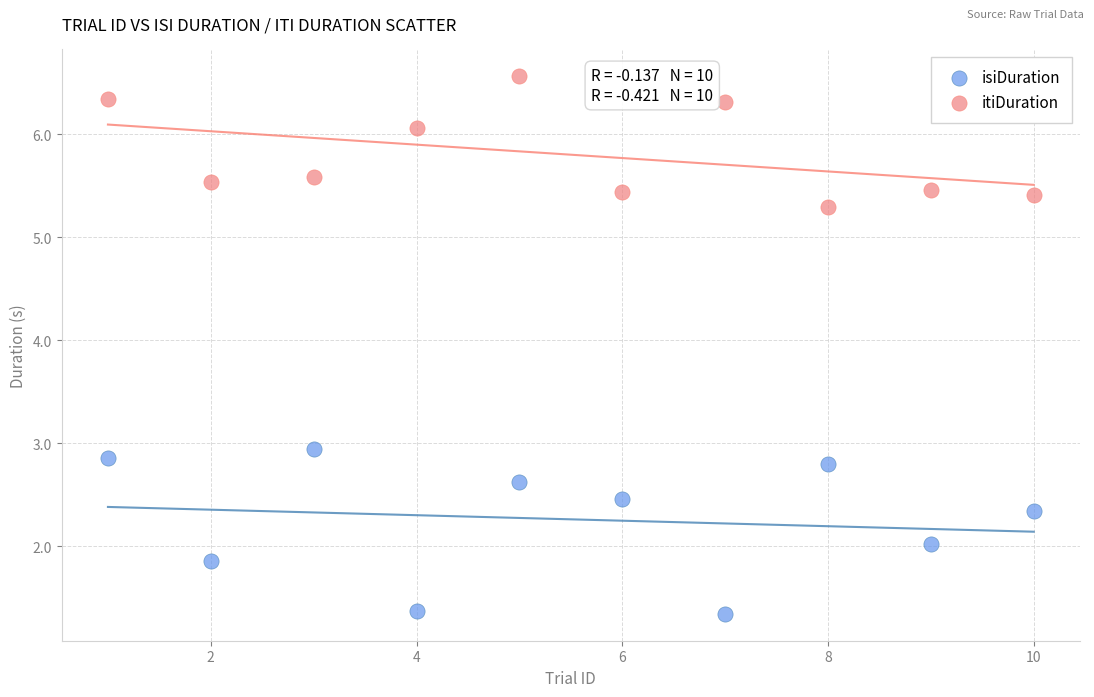

What are all the series names shown in the legend?

isiDuration, itiDuration